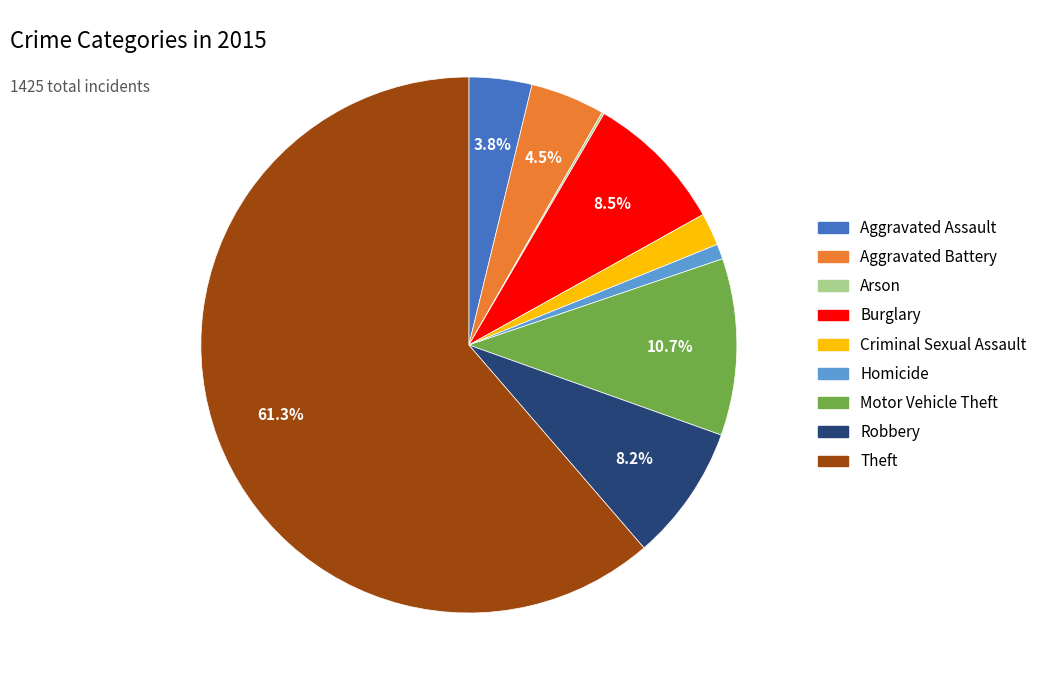

To the nearest percent, what percentage of the pie is Theft?

61%